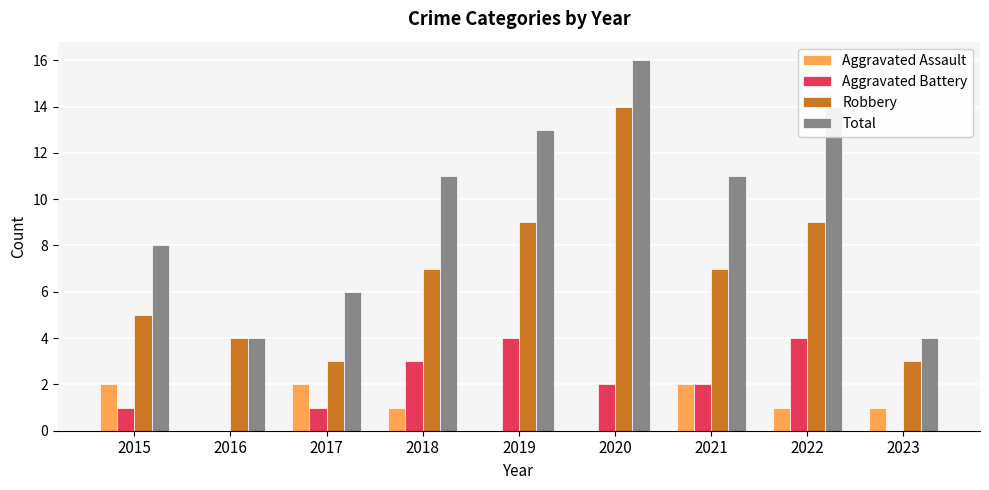

What is the maximum value for Aggravated Battery?

4